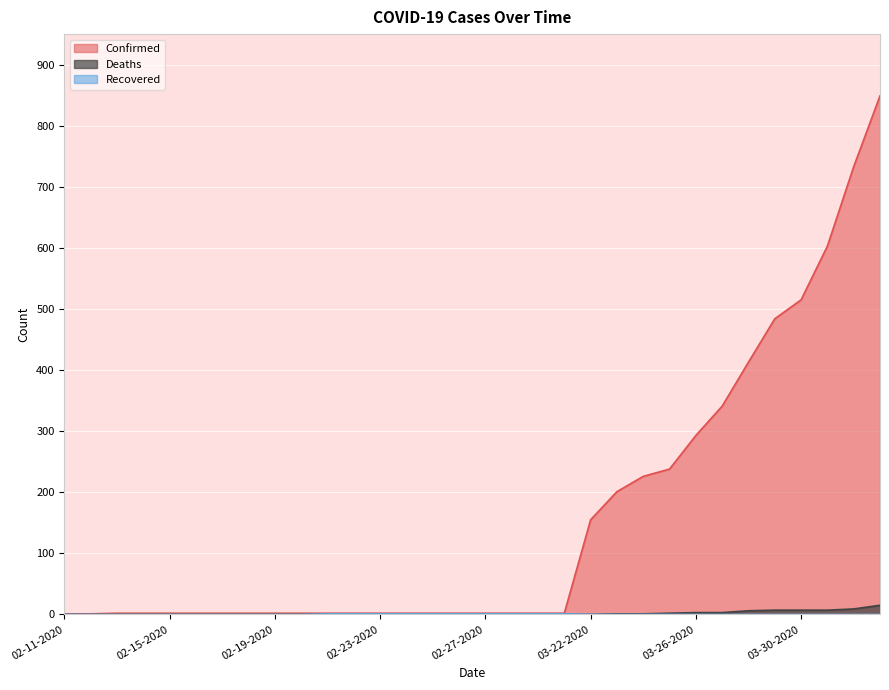

Reading left to right, transcribe all the data shown in this chart.

Confirmed: 1	1	2	2	2	2	2	2	2	2	2	2	2	2	2	2	2	2	2	2	155	201	226	238	293	341	413	484	515	603	733	849
Deaths: 0	0	0	0	0	0	0	0	0	0	0	0	0	0	0	0	0	0	0	0	0	1	1	2	3	3	6	7	7	7	9	15
Recovered: 0	0	0	0	0	0	0	0	0	0	1	1	1	1	1	1	1	1	1	1	0	0	0	0	0	0	0	0	0	0	0	0